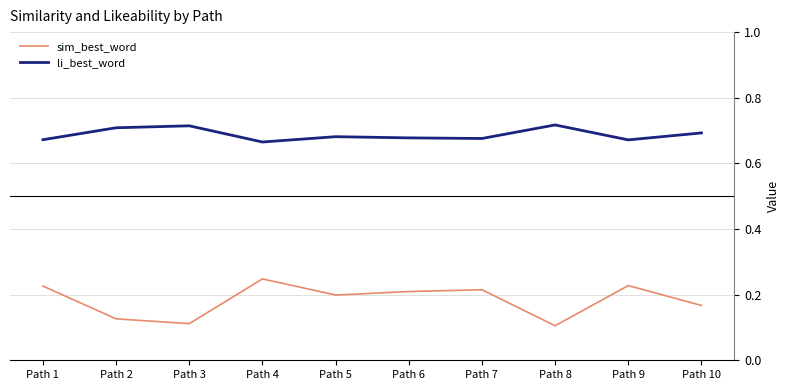

Is it true that sim_best_word equals 0.1 at Path 9?

False